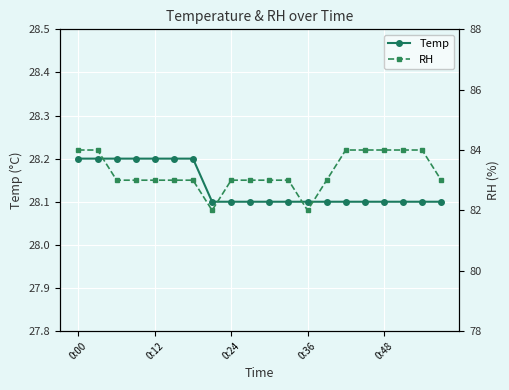

Which series changed the most between 11 and 19?

Temp